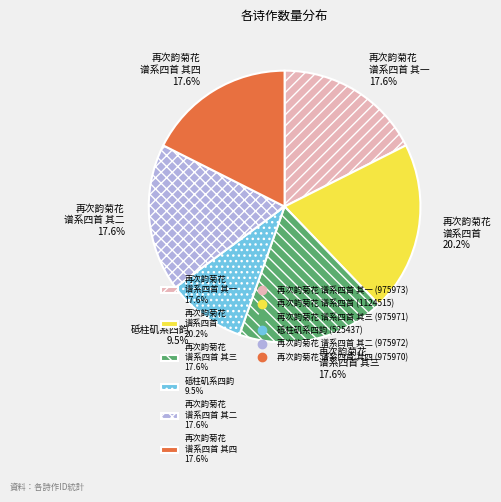

Approximately how many times larger is the value at 再次韵菊花 谱系四首 20.2% compared to 砥柱矶系四韵 9.5%?

2.1